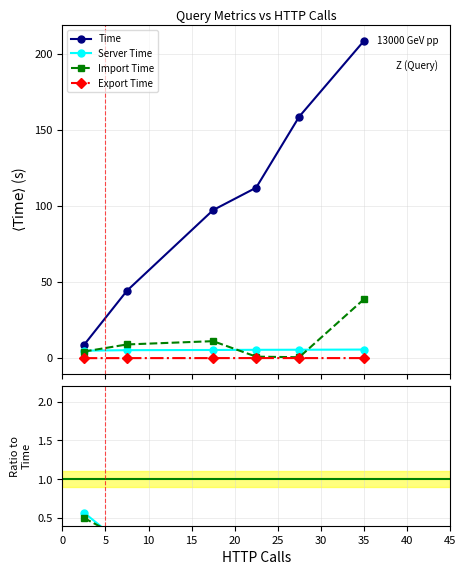

Which series has the largest total across all categories?

Time